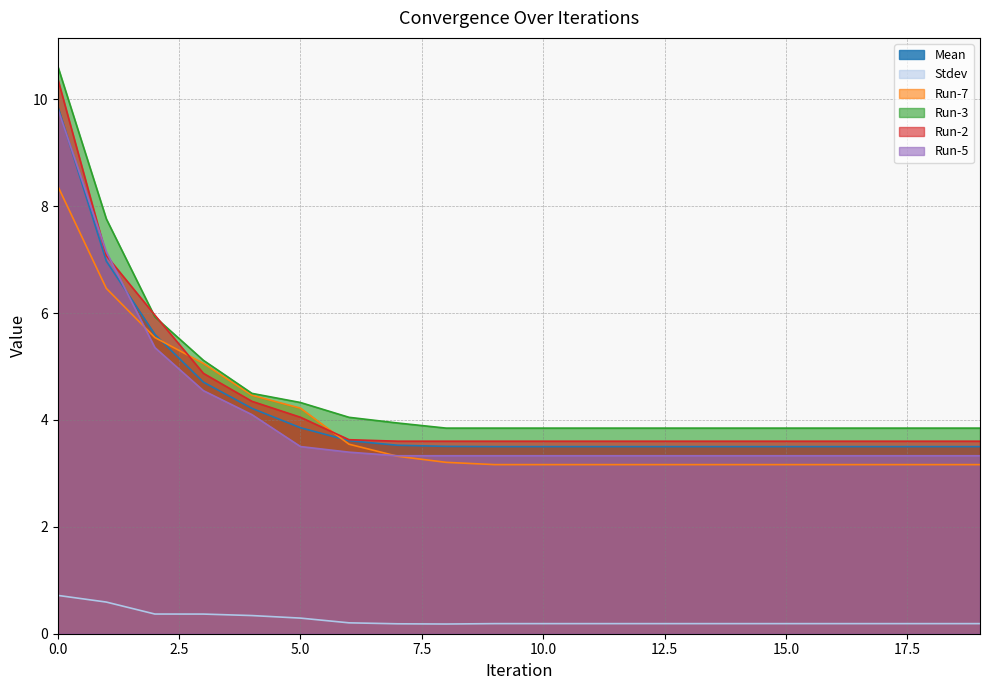

Which series changed the most between 9 and 18?

Mean